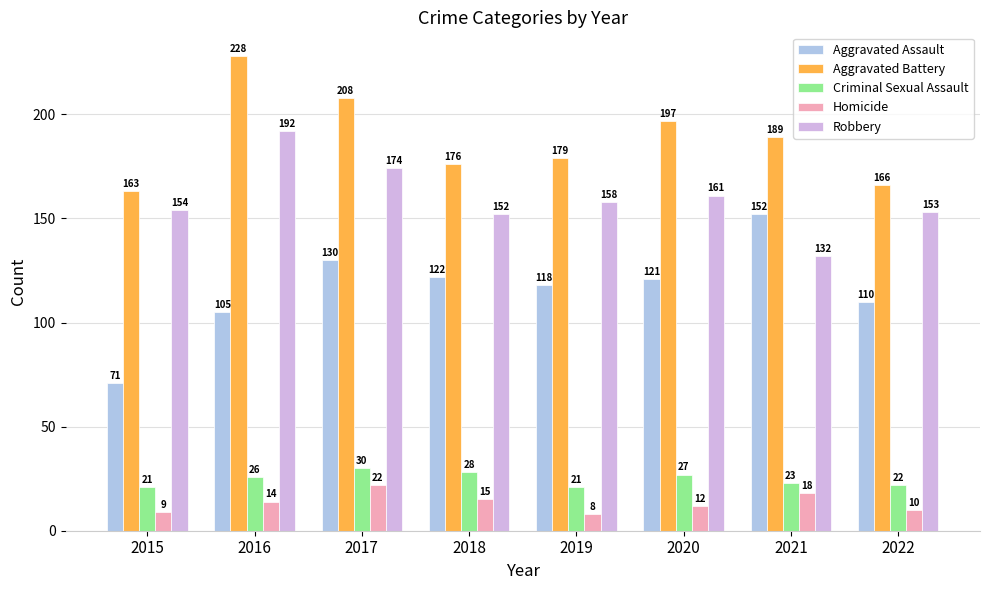

Is it true that Robbery equals 153 at 2022?

True